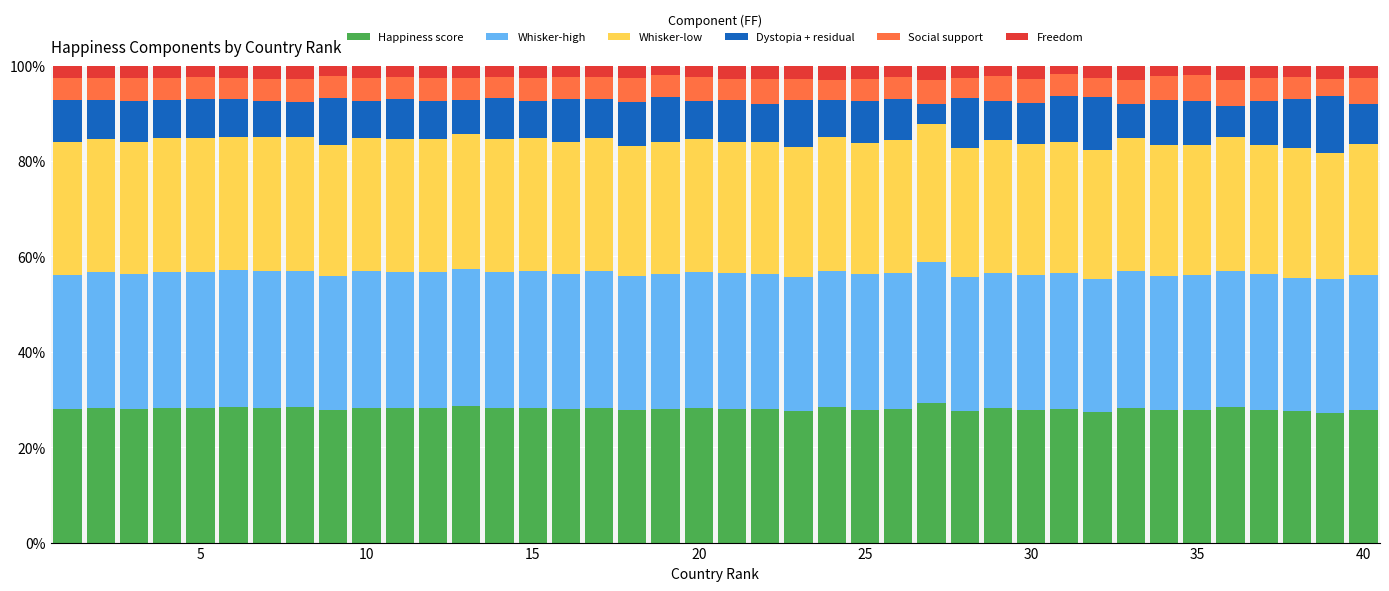

How many bars are there in total?

40